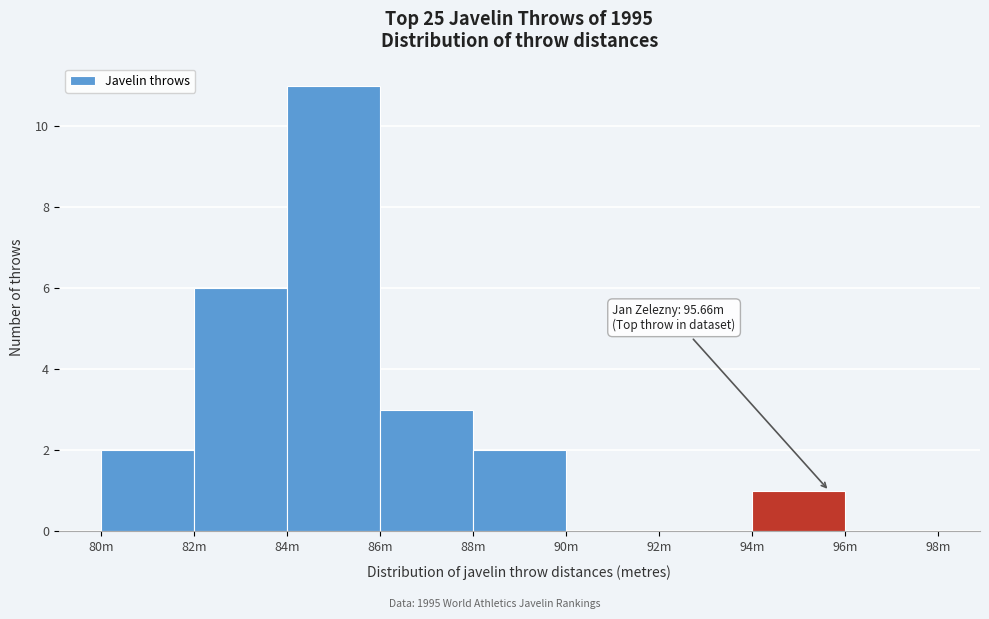

Reading left to right, list all the values displayed in this chart.

80m=2	82m=6	84m=11	86m=3	88m=2	90m=0	92m=0	94m=1	96m=0